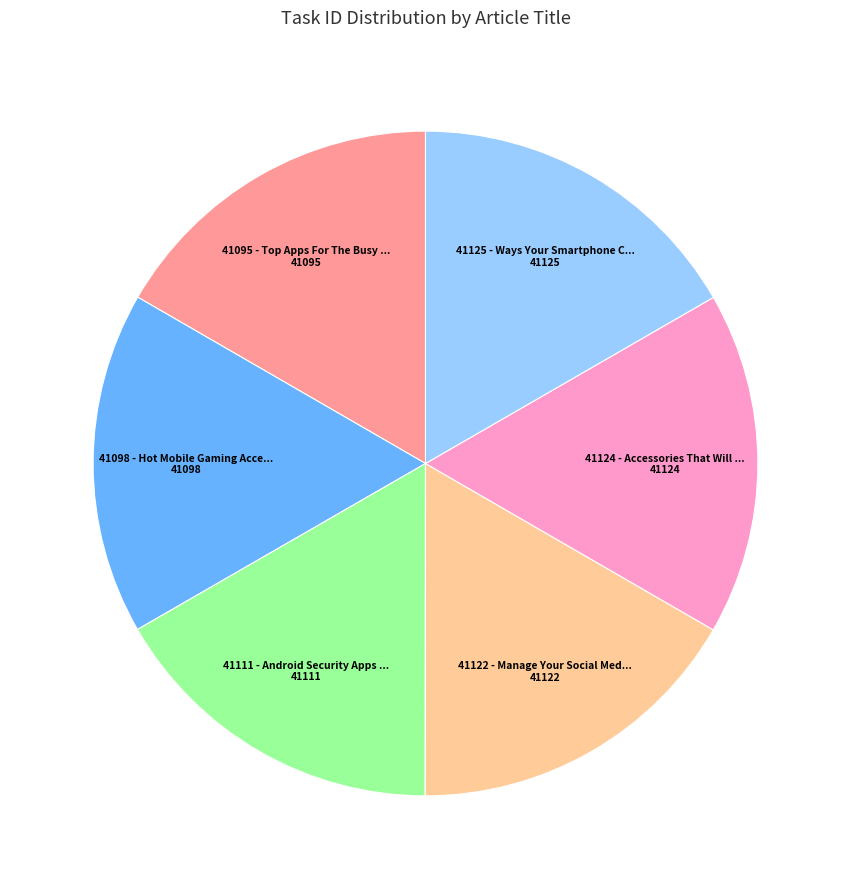

Does any single category account for the majority?

No